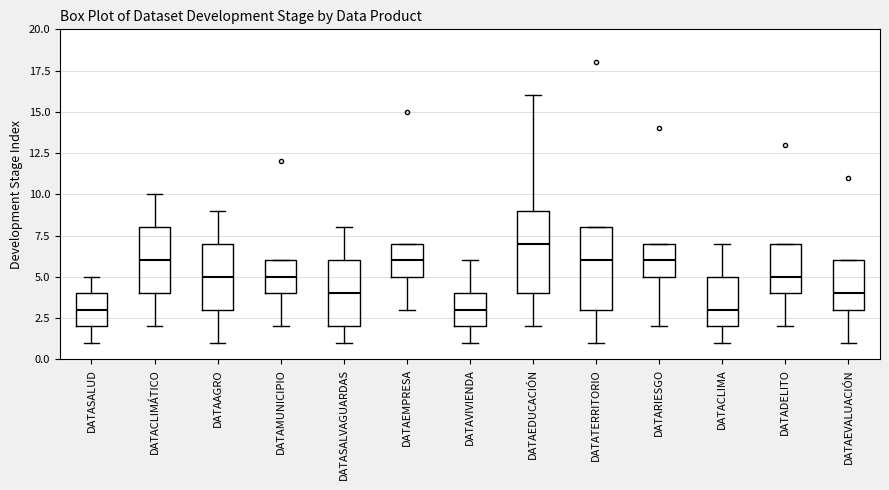

Where does the lower whisker of the box for DATAEVALUACIÓN end on the y-axis? The values are not printed on the chart, so give them approximately, as read against the axis.

1